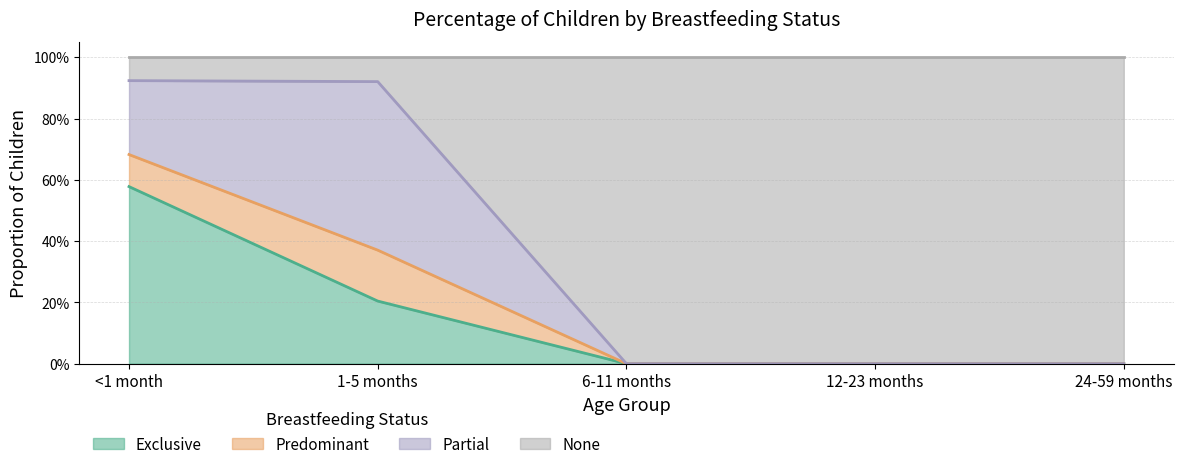

What is the sum of the Exclusive values at <1 month and 24-59 months?

0.6